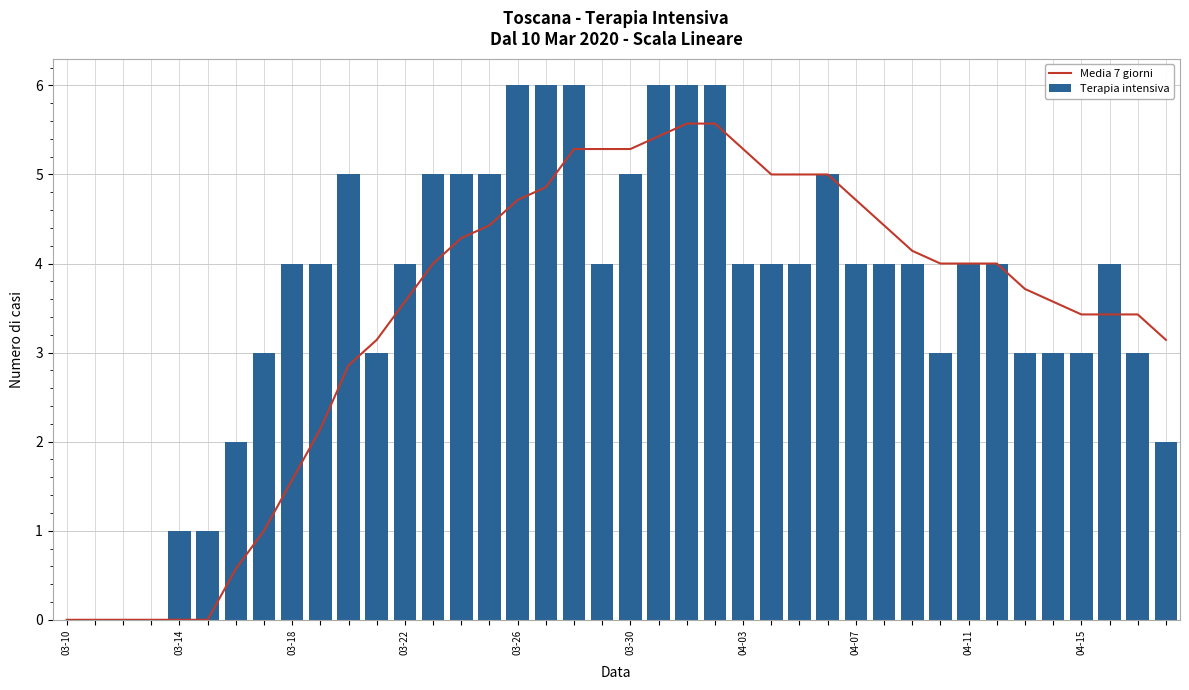

The Terapia intensiva series shows 3 at 04-15. True or false?

True